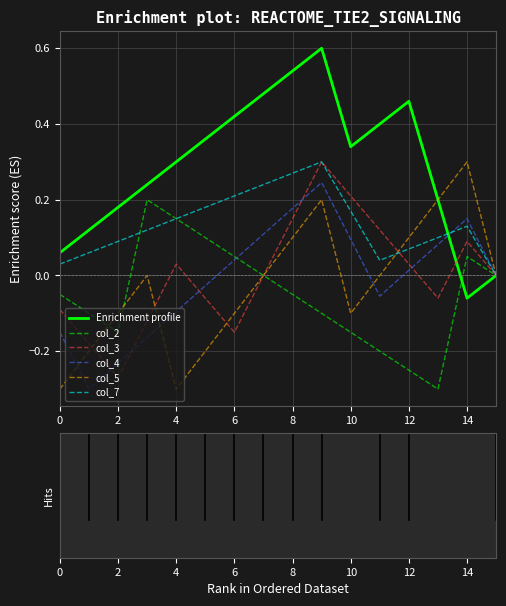

Which series has the largest total across all categories?

Enrichment profile